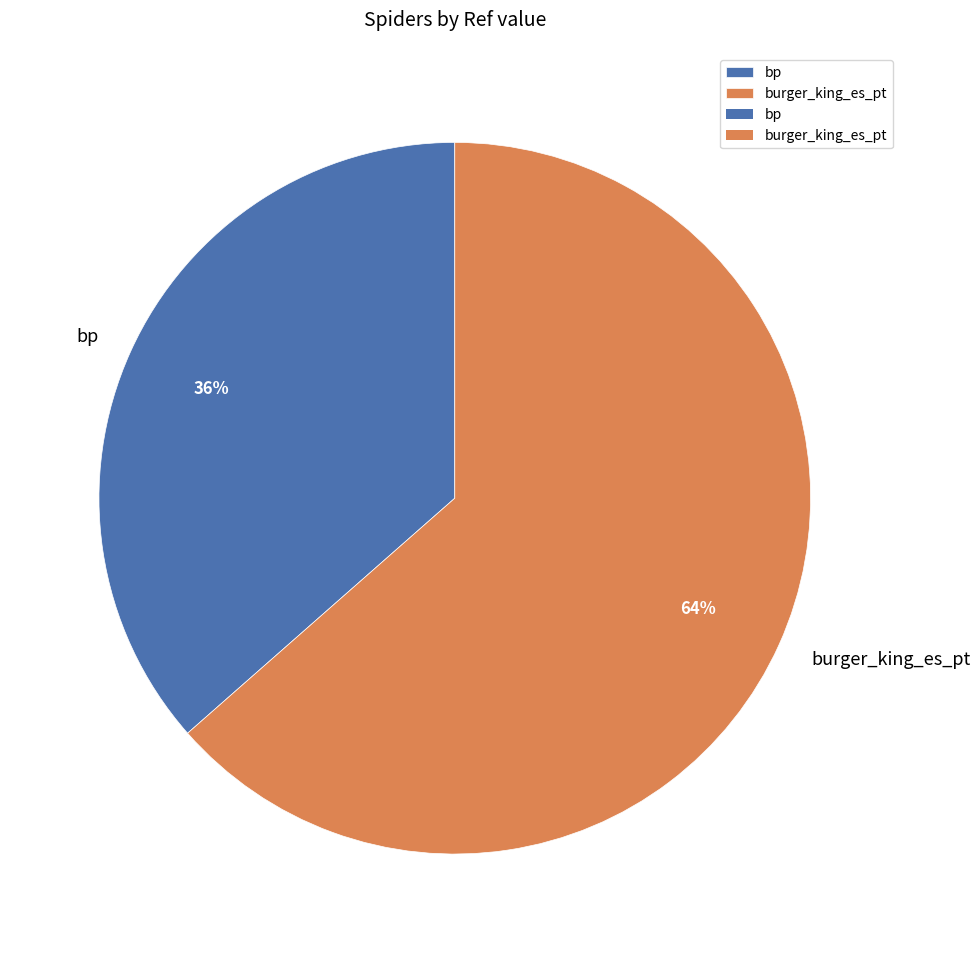

Count the number of slices in the pie.

2